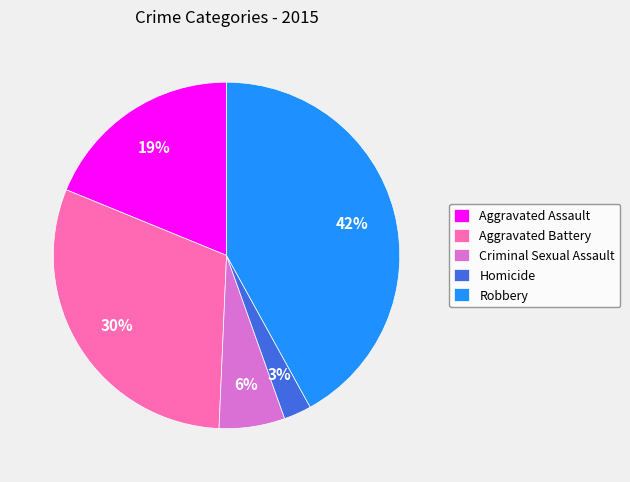

Which slice is the largest?

Robbery